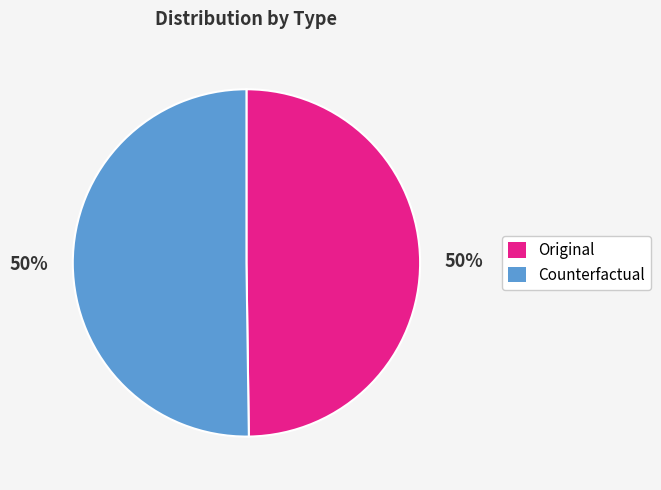

True or false: Counterfactual accounts for 64% of the total.

False